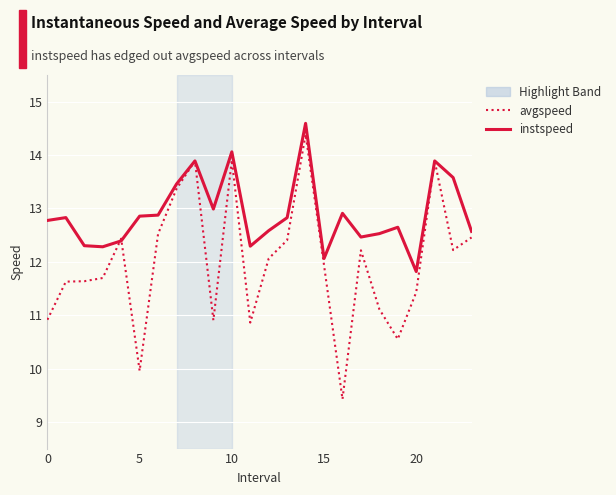

List the series in order of their overall mean, highest first.

instspeed, avgspeed